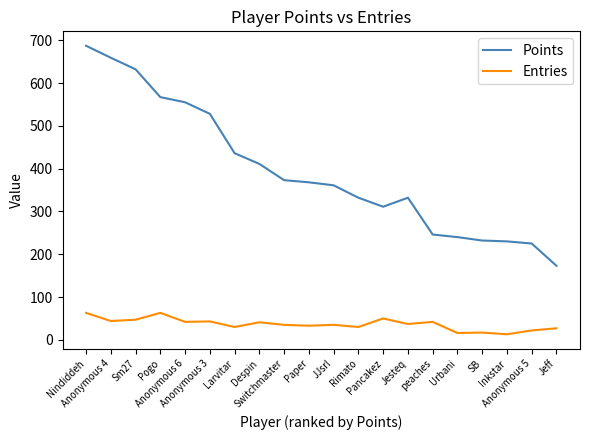

Which category has the highest value in the Points series?

Nindiddeh